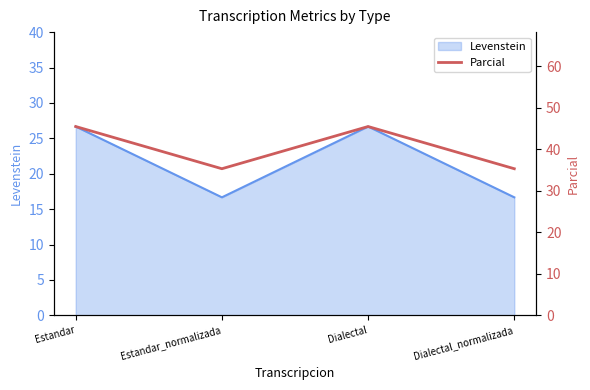

What position from the left is Dialectal_normalizada?

4